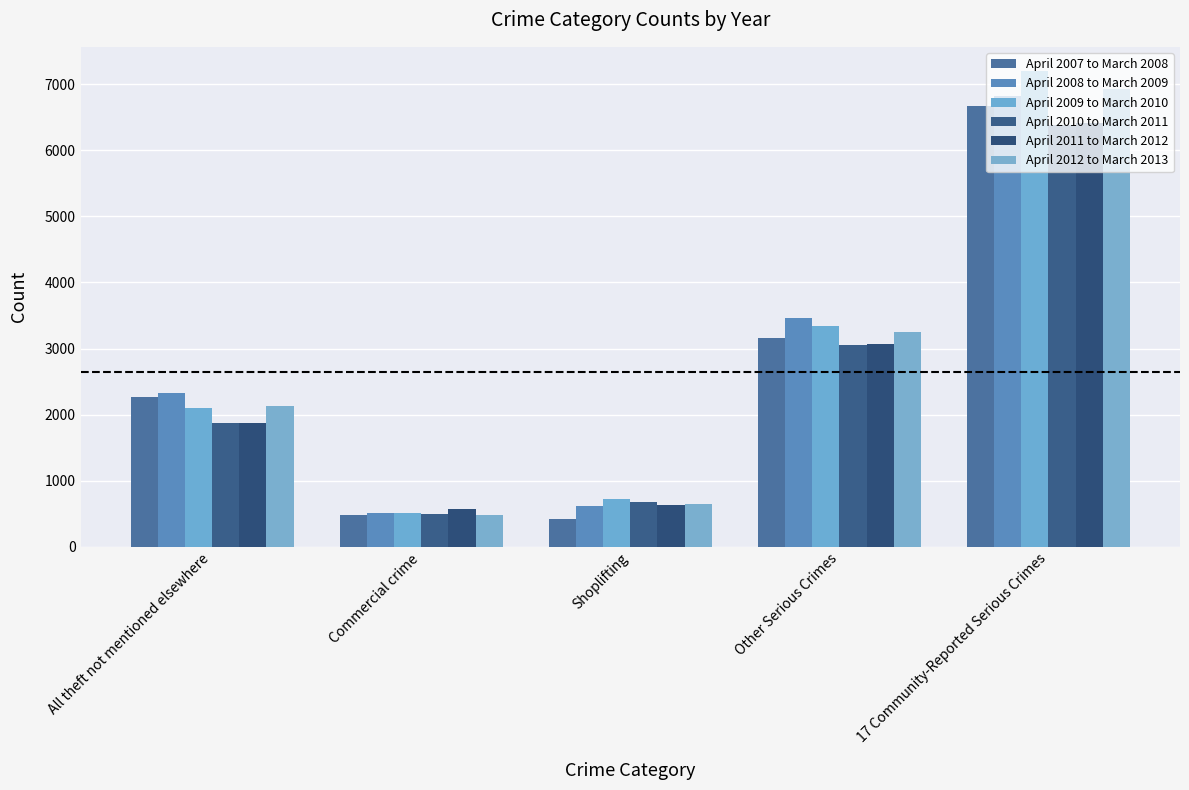

Where does the April 2010 to March 2011 series first go above 1872?

Other Serious Crimes